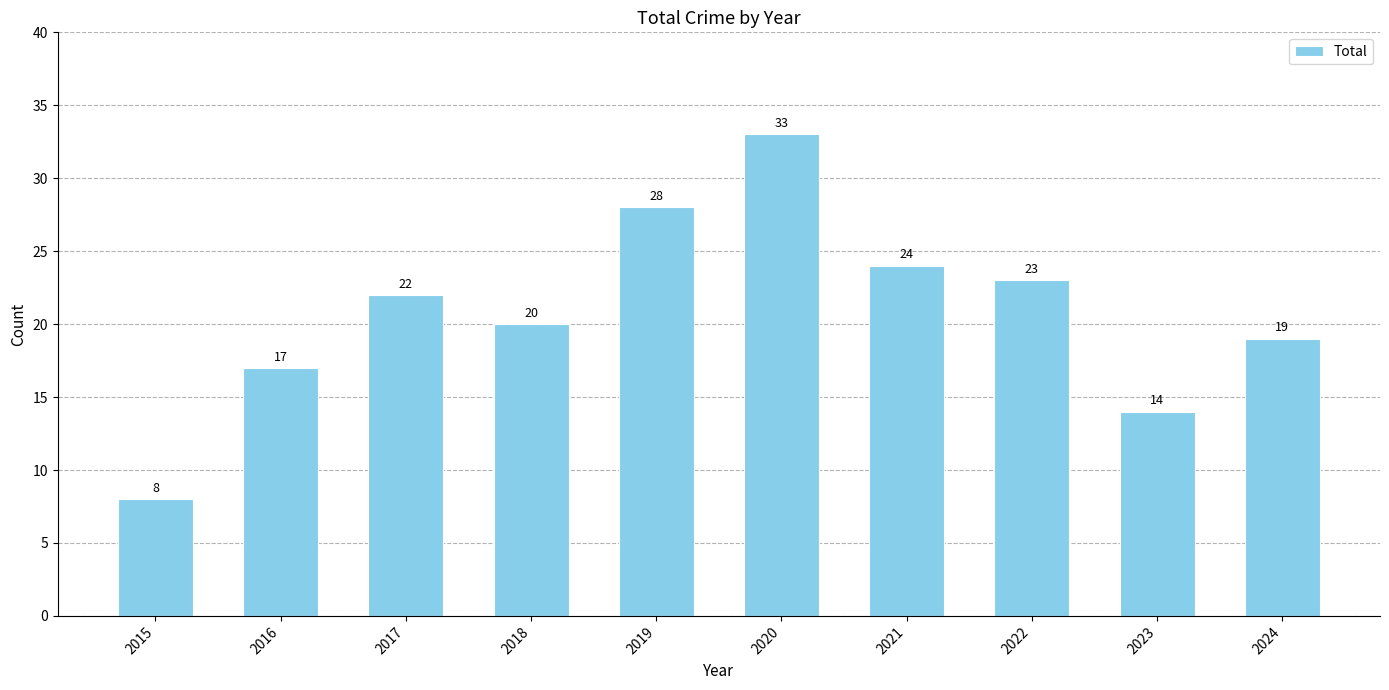

Reading right to left, list all the values displayed in this chart.

2024=19	2023=14	2022=23	2021=24	2020=33	2019=28	2018=20	2017=22	2016=17	2015=8